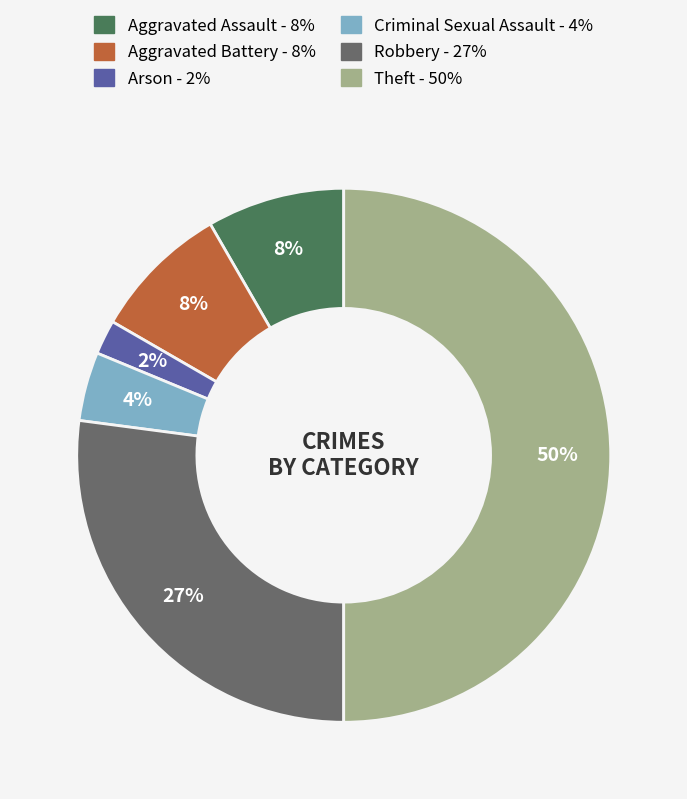

Is the sum of Theft and Arson greater than half?

Yes